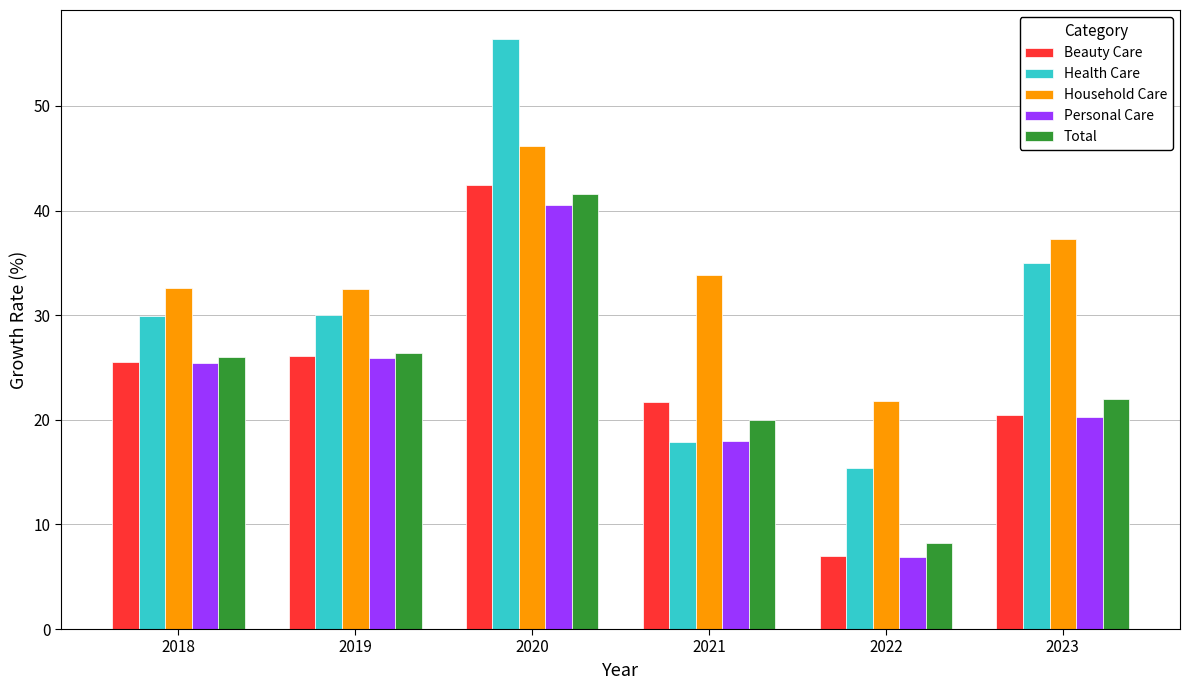

True or false: Beauty Care has a value of 25.5 at 2018.

True